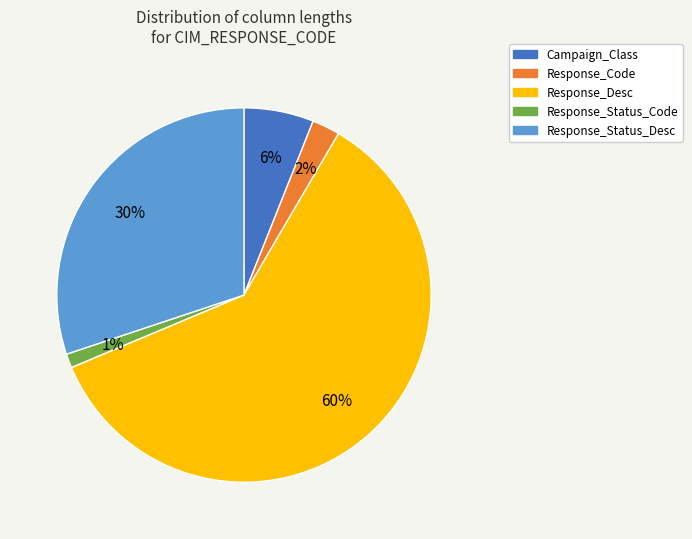

Between Response_Status_Code and Campaign_Class, which is larger?

Campaign_Class